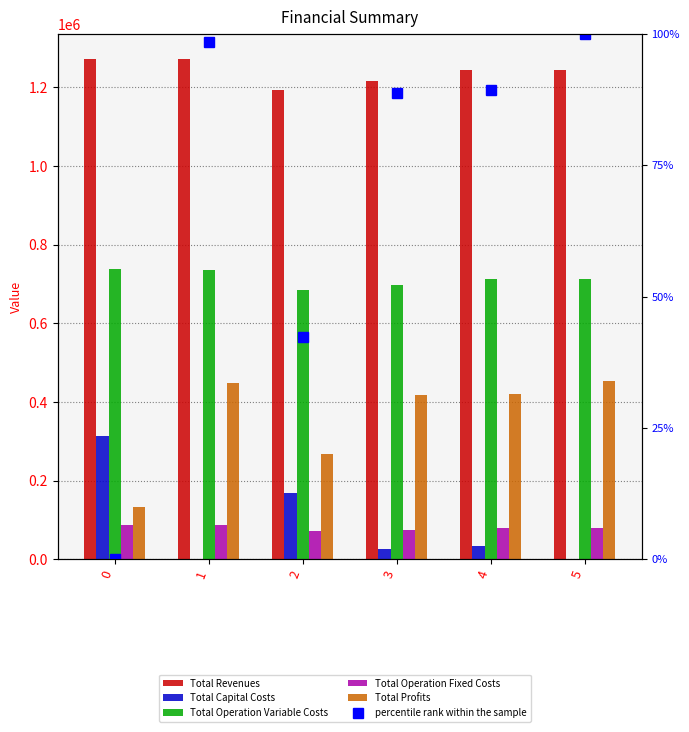

The value of Total Capital Costs at 1 is 203860.8. True or false?

False